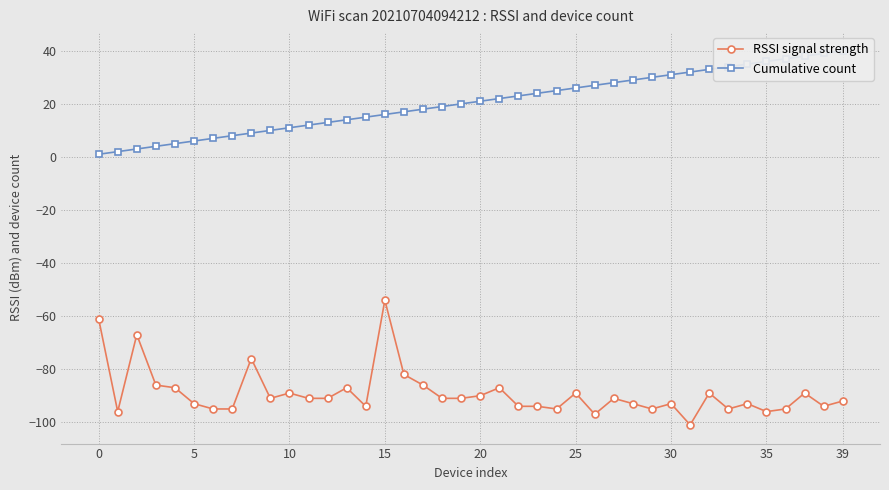

What is the lowest value of the RSSI signal strength series?

-101